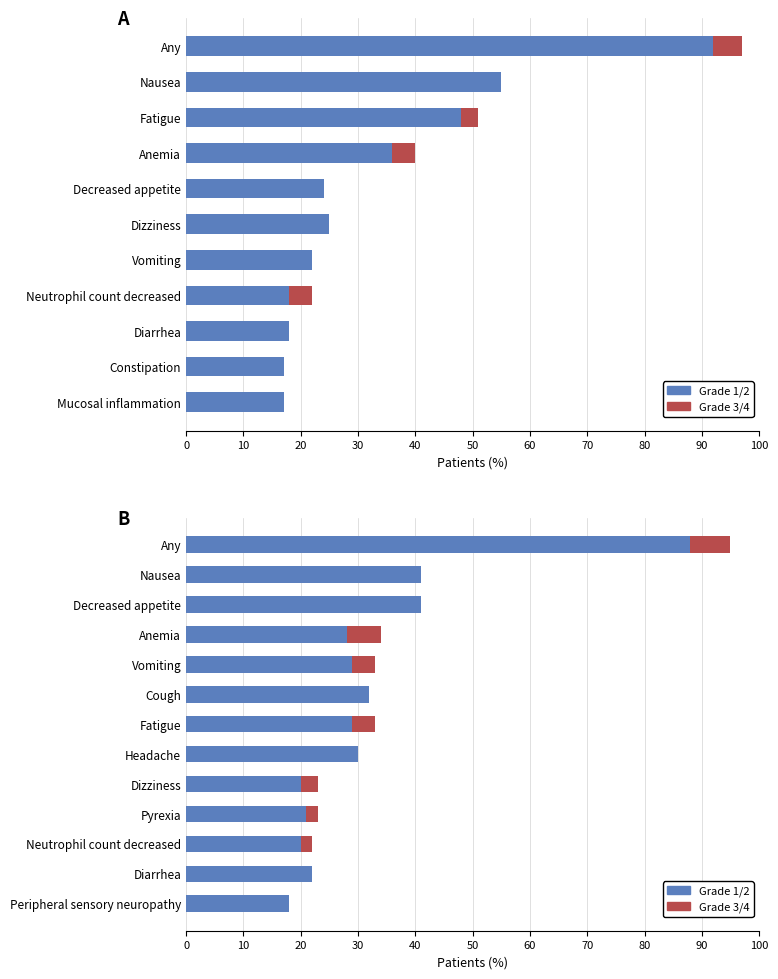

Which series has the widest spread of values?

Grade 1/2